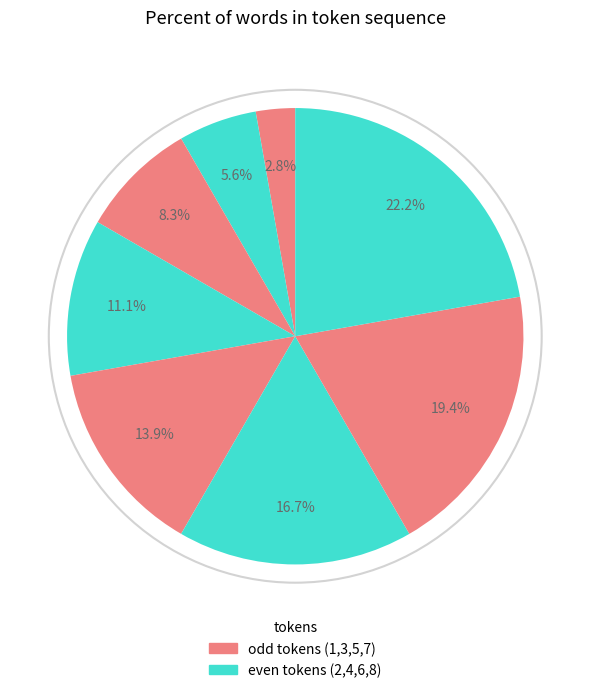

Does any single category account for the majority?

No